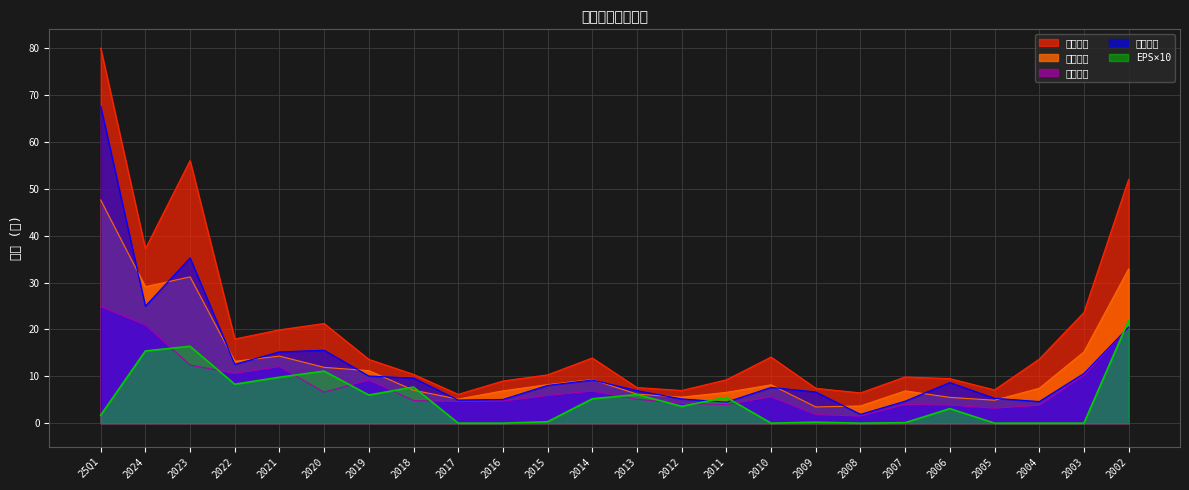

What is the approximate value of 最低股價 at 2018?

4.8